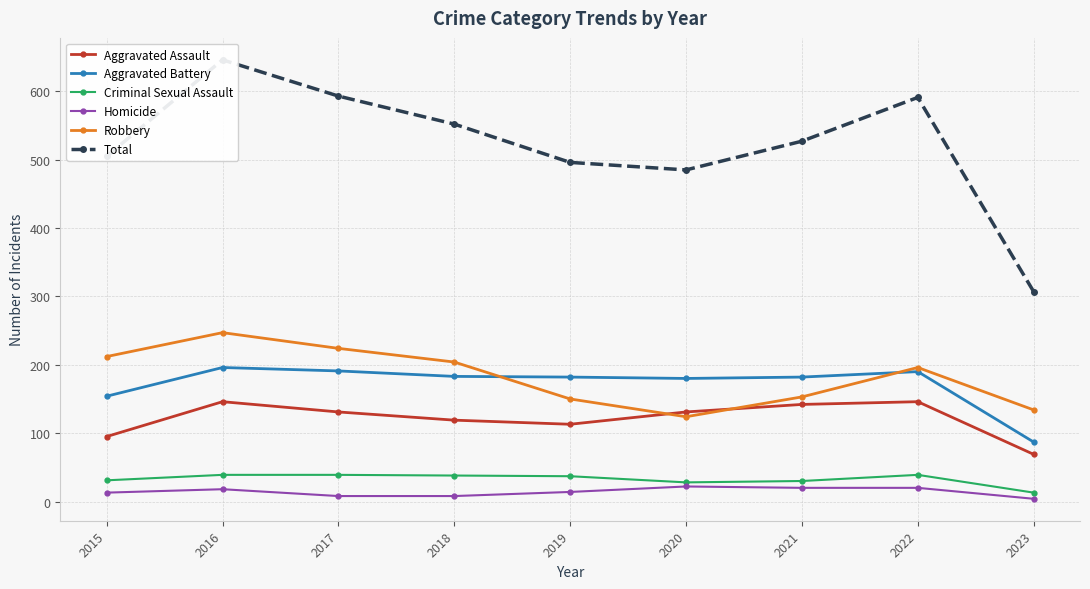

What is the sum of all Aggravated Assault values?

1092